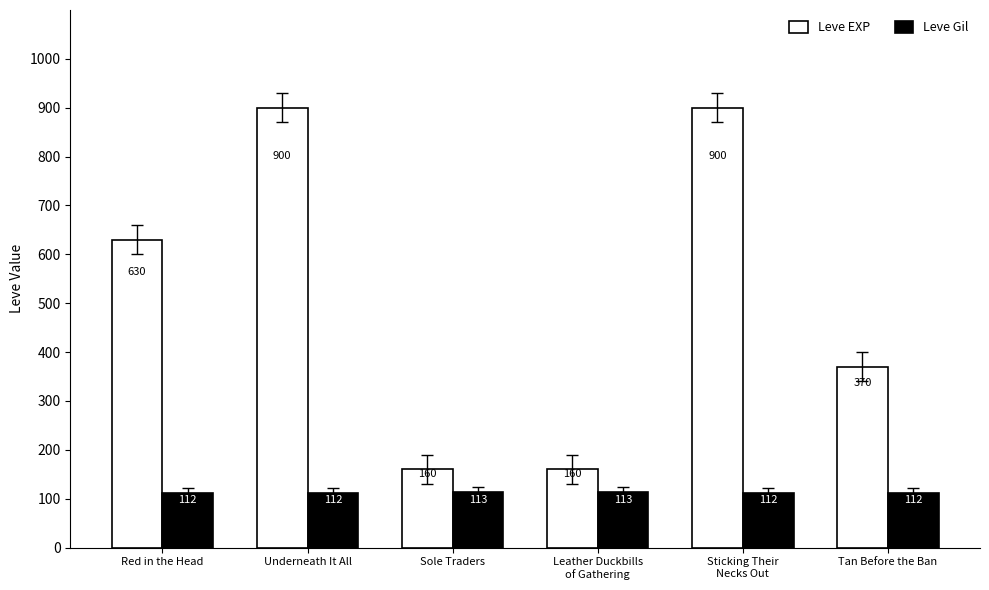

Reading right to left, what are all the values shown in this chart?

Leve EXP: Tan Before the Ban=370	Sticking Their
Necks Out=900	Leather Duckbills
of Gathering=160	Sole Traders=160	Underneath It All=900	Red in the Head=630
Leve Gil: Tan Before the Ban=112	Sticking Their
Necks Out=112	Leather Duckbills
of Gathering=113	Sole Traders=113	Underneath It All=112	Red in the Head=112